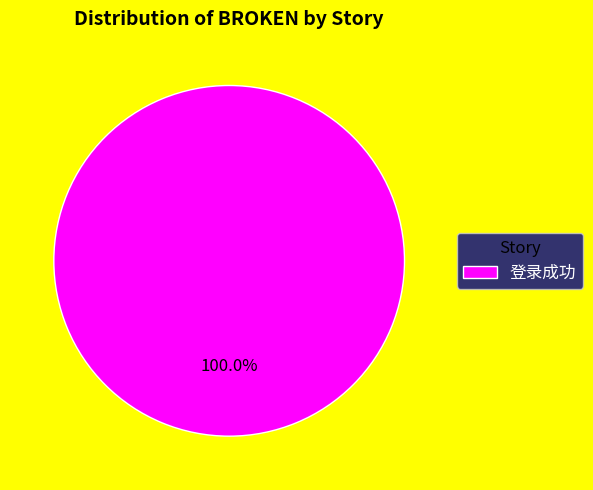

Which category accounts for the majority?

登录成功